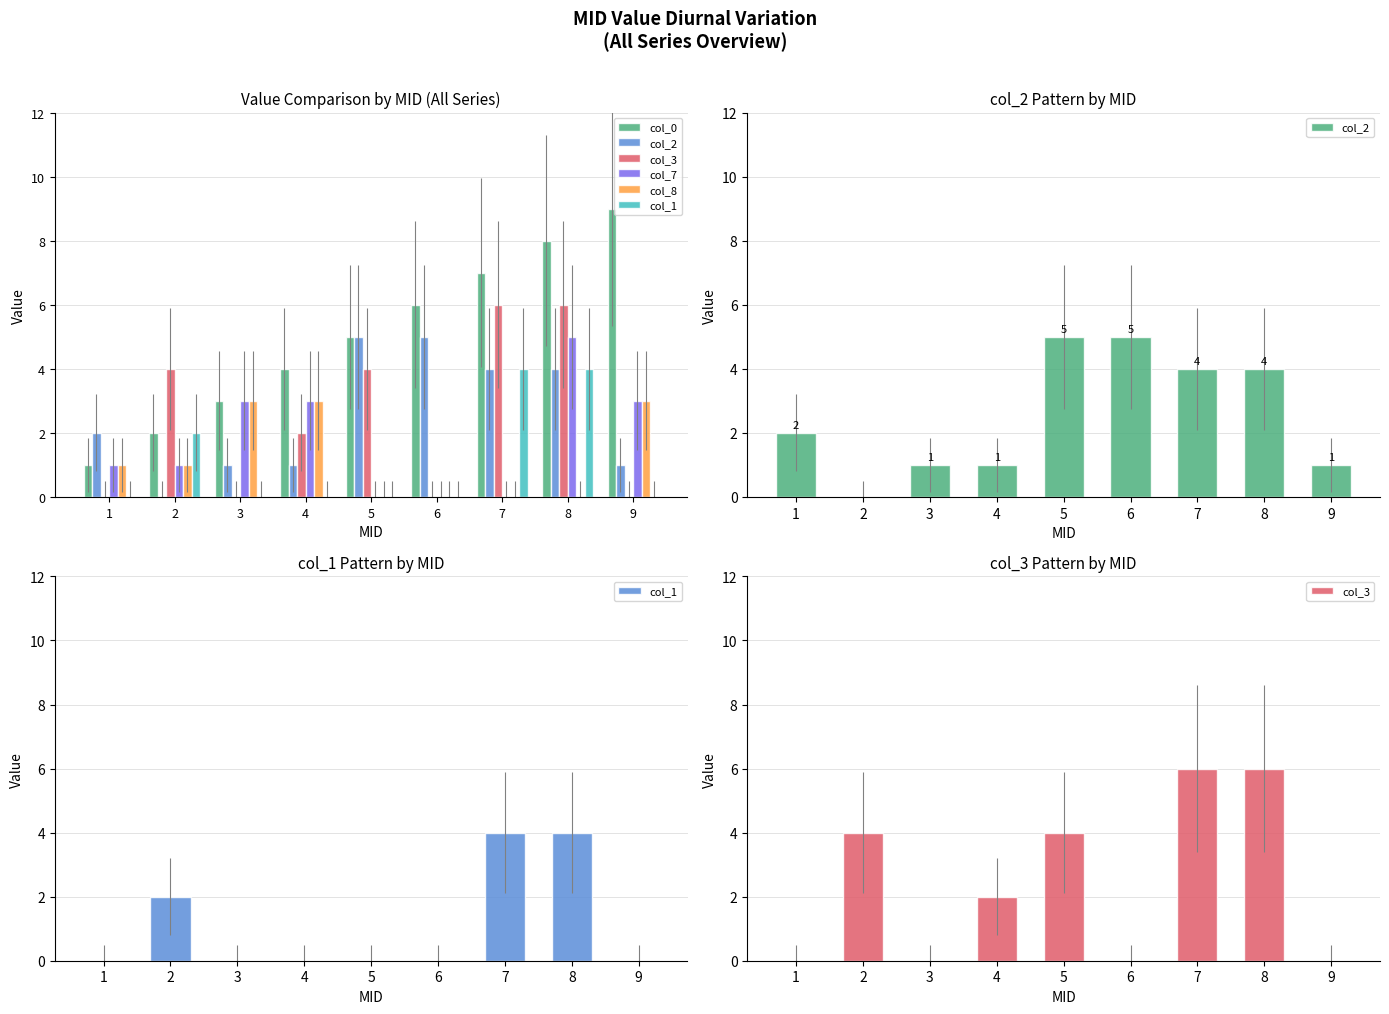

At 3, list the series in order from smallest to largest.

col_3, col_1, col_2, col_0, col_7, col_8